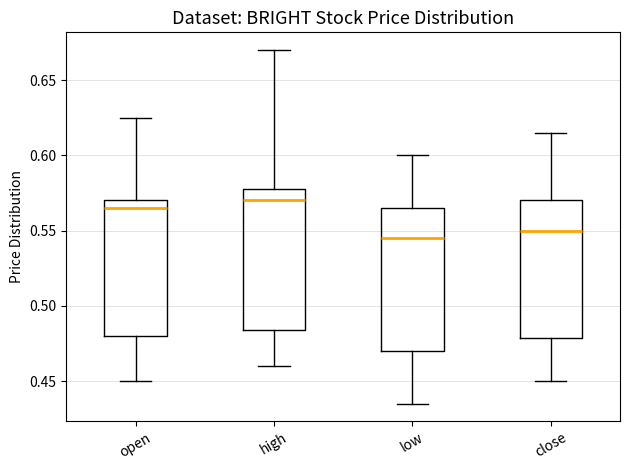

Reading left to right, transcribe this box plot: for each box, give where its median line is, the range the box spans, and where its two whiskers end, as read against the y-axis. The values are not printed on the chart, so give them approximately, as read against the axis.

open: median 0.565, box 0.480 to 0.570, whiskers 0.450 to 0.625
high: median 0.570, box 0.485 to 0.580, whiskers 0.460 to 0.670
low: median 0.545, box 0.470 to 0.565, whiskers 0.435 to 0.600
close: median 0.550, box 0.480 to 0.570, whiskers 0.450 to 0.615